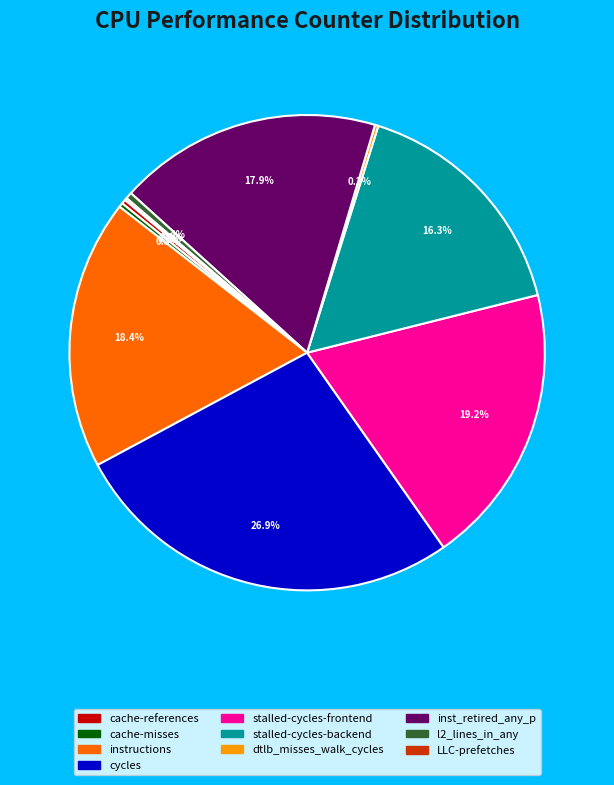

To the nearest percent, what is the average slice percentage?

10%